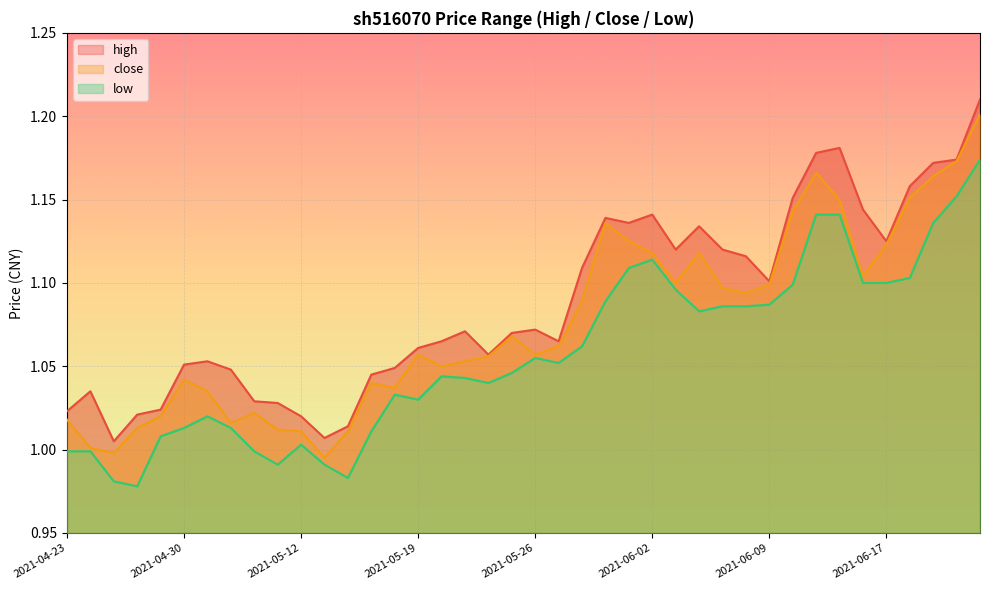

What is the value of the high point at the 5th from the left?

1.0